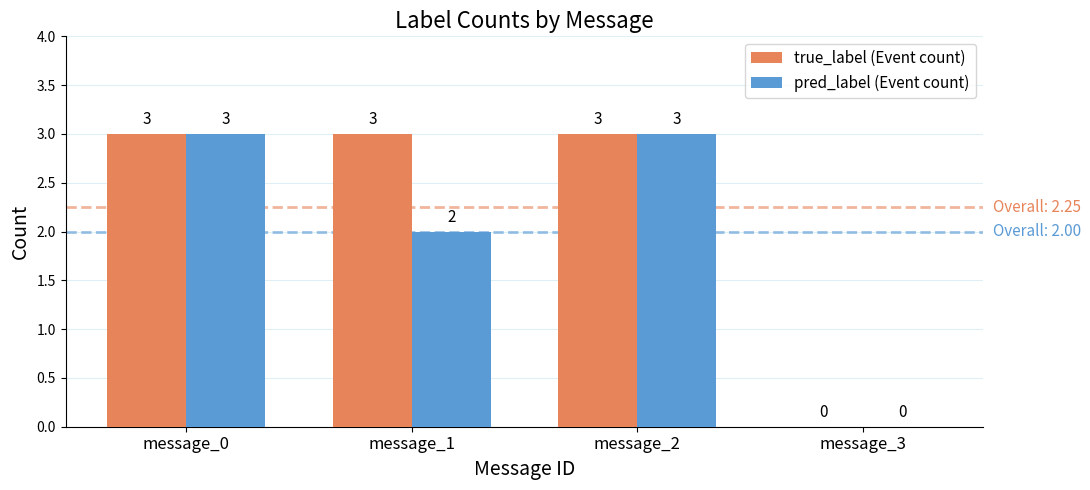

At which label is true_label (Event count) closest to 1?

message_3